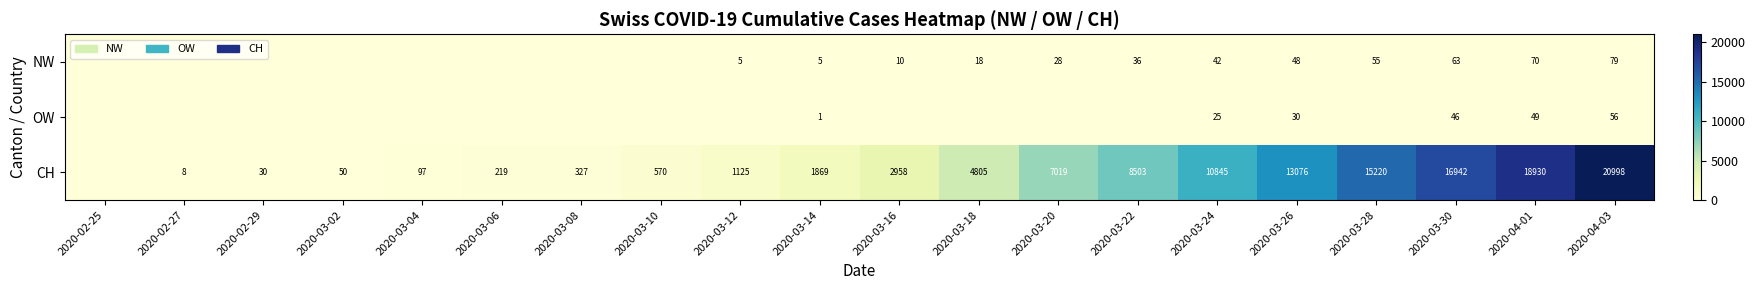

The value of CH at 2020-03-24 is 15957. True or false?

False